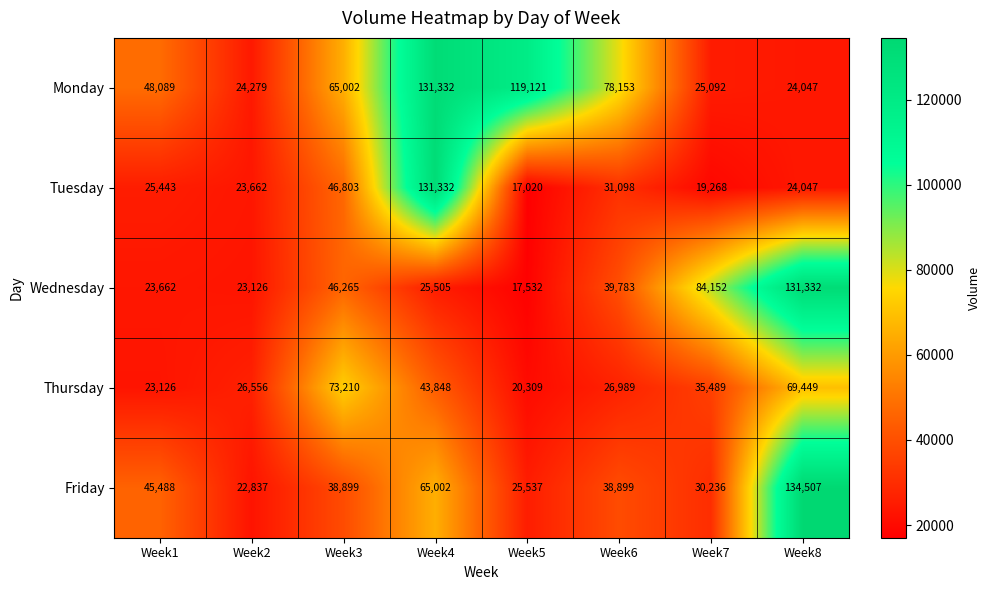

What is the total value across all series at Week8?

383382